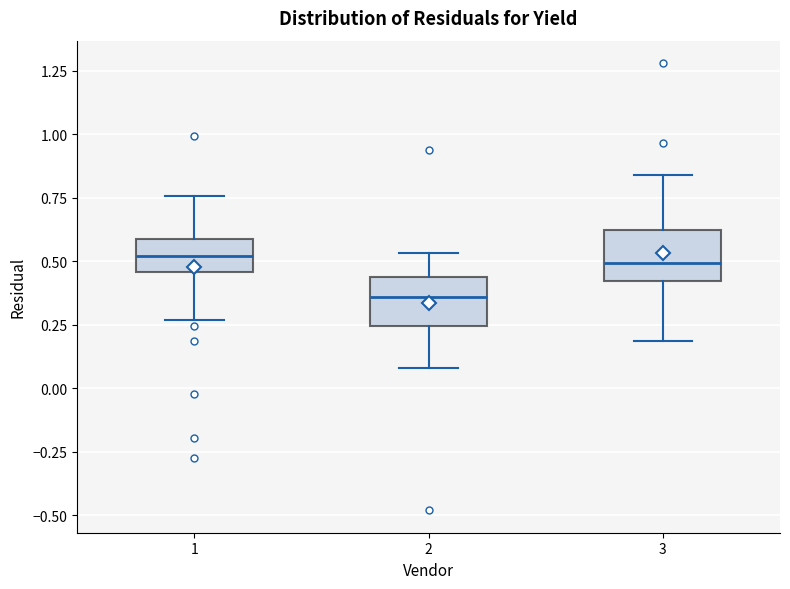

Reading left to right, read every box against the y-axis: the position of its median line, the range the box covers, and the ends of its whiskers. The values are not printed on the chart, so give them approximately, as read against the axis.

1: median 0.50, box 0.45 to 0.60, whiskers 0.25 to 0.75
2: median 0.35, box 0.25 to 0.45, whiskers 0.10 to 0.55
3: median 0.50, box 0.40 to 0.60, whiskers 0.20 to 0.85